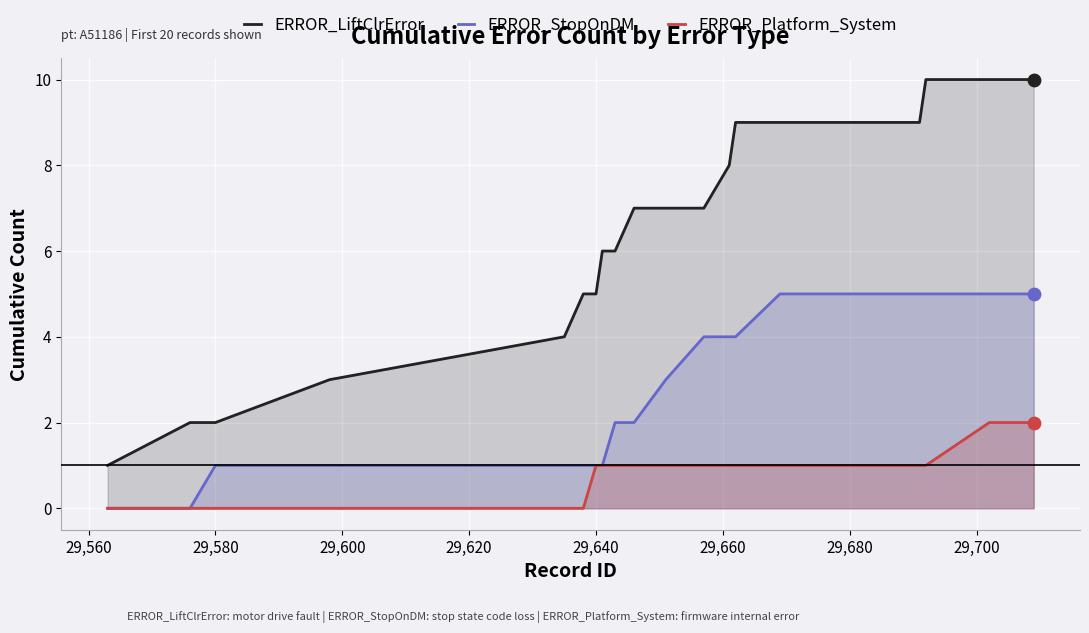

Which series has the largest total across all categories?

ERROR_LiftClrError